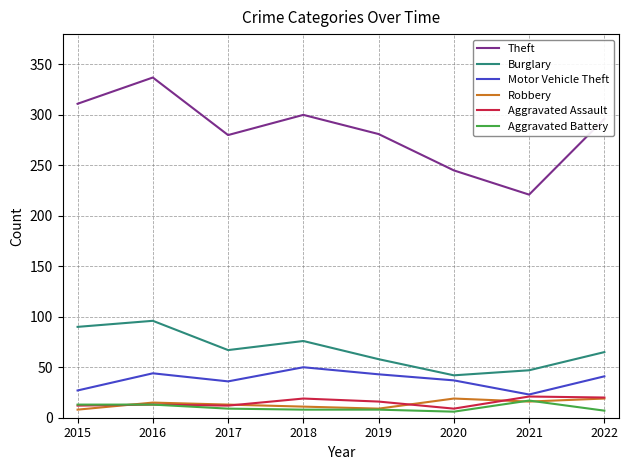

Does the chart display data point markers on the line(s)?

No